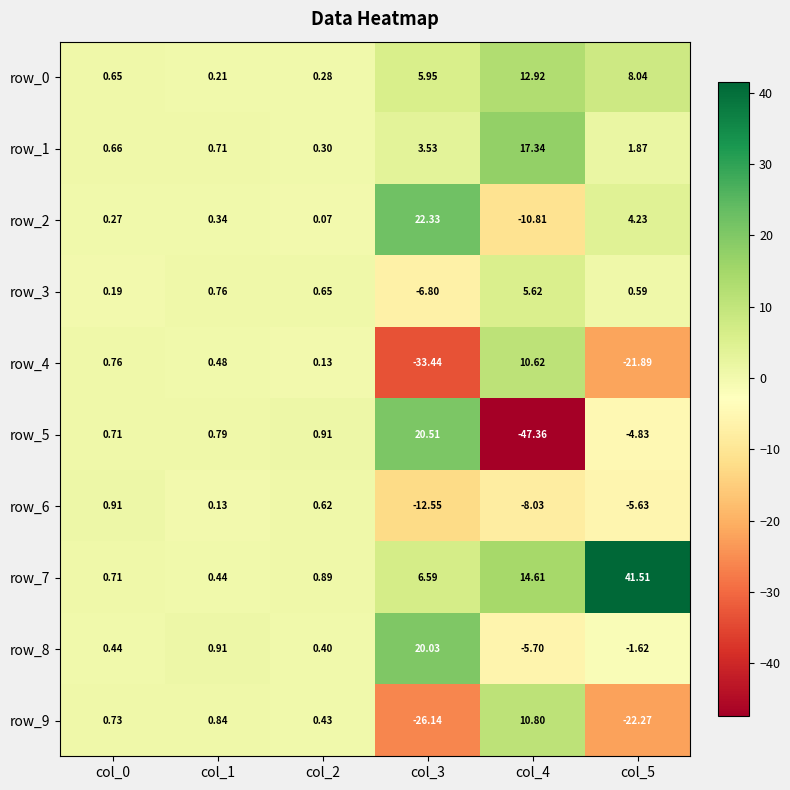

Between col_1 and col_2, which series saw the biggest shift?

row_8